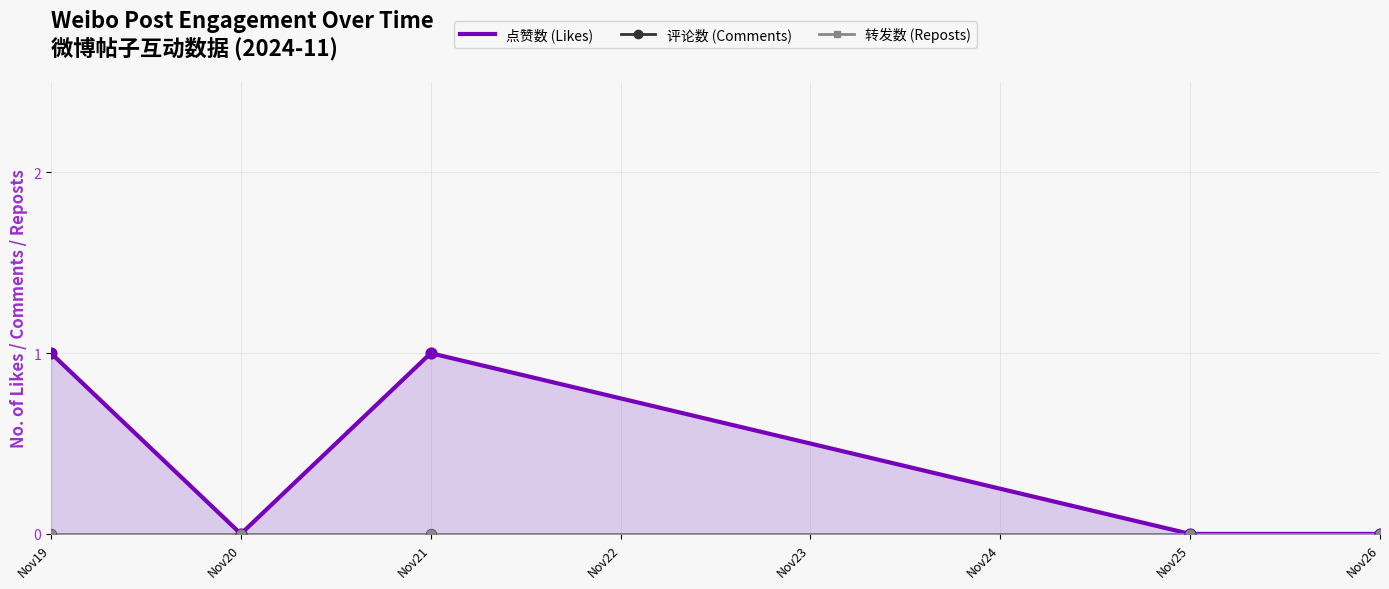

What are all the series names shown in the legend?

点赞数, 评论数, 转发数